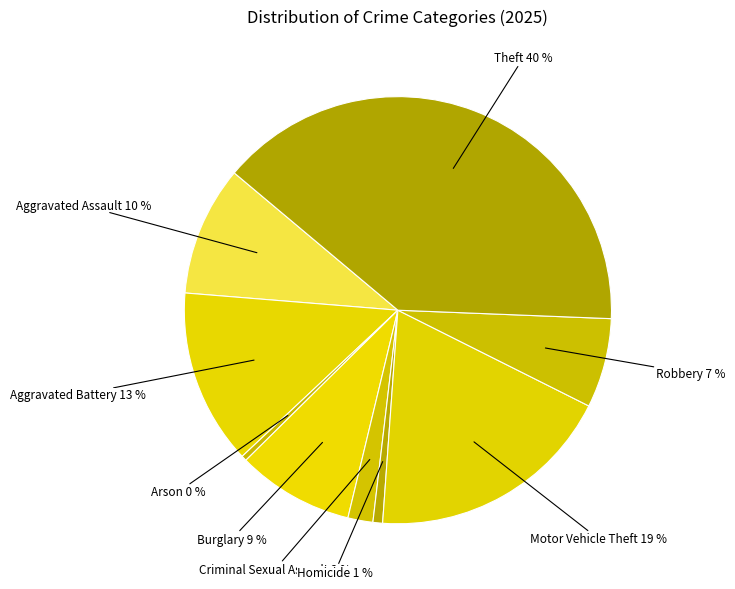

How many segments does this pie chart have?

9